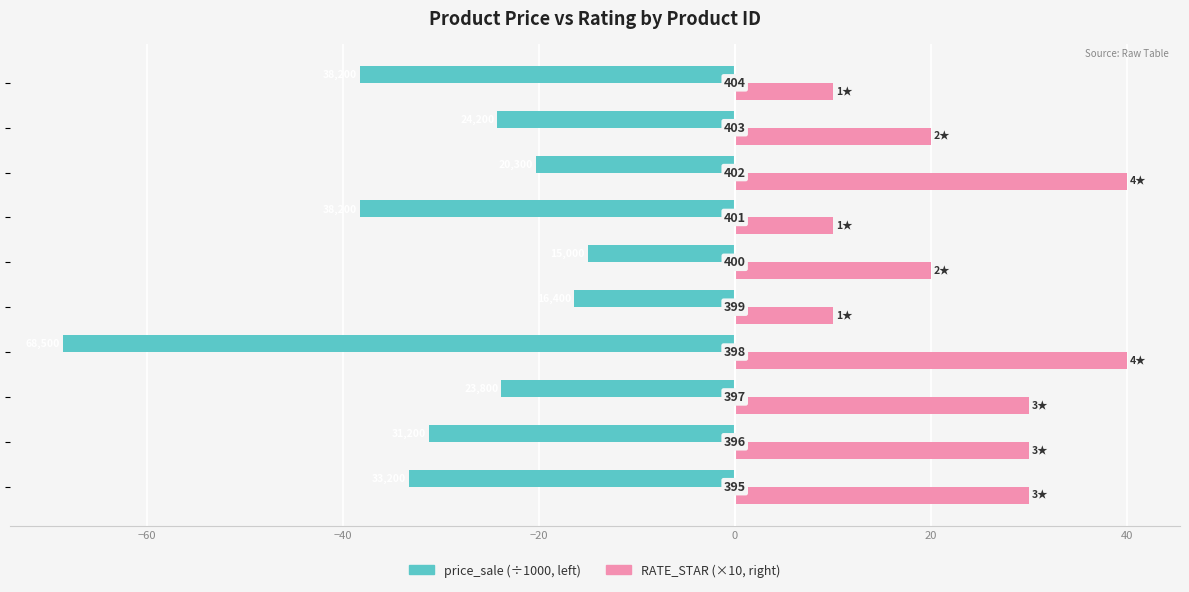

What is the value of the RATE_STAR (×10) bar at the 5th from the left?

10.0